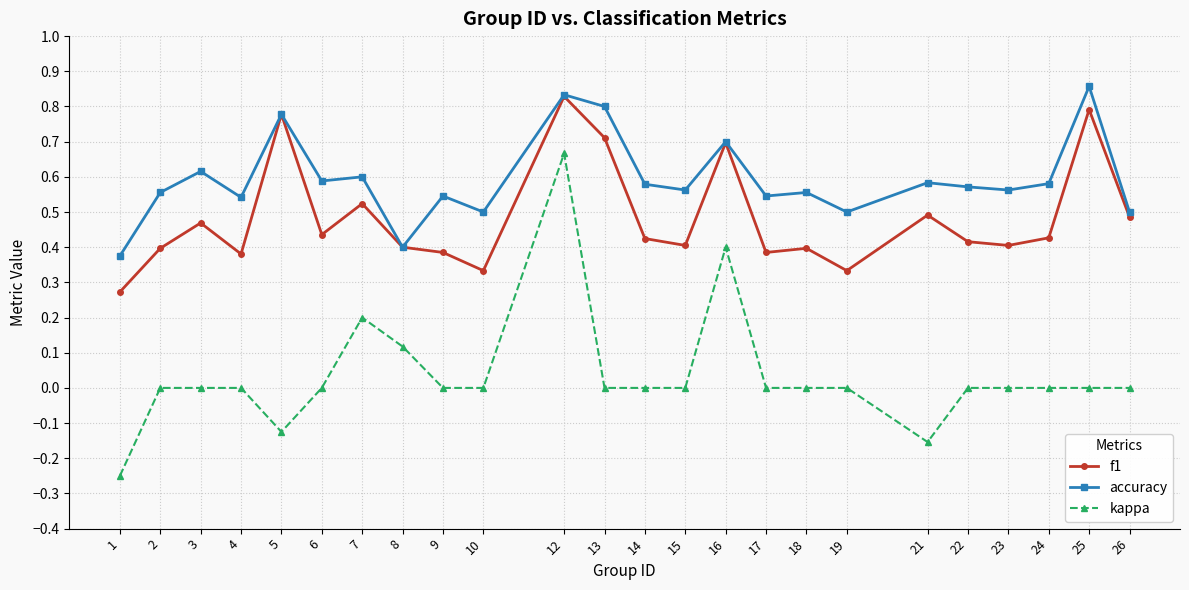

Is it true that kappa equals 0.7 at 16?

False